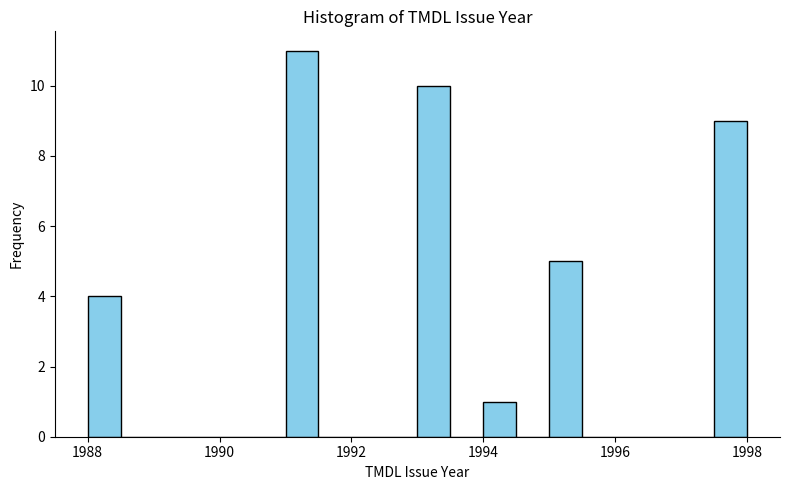

Around what value on the x-axis is the tallest bar? Give the approximate position of its centre, as read against the axis.

1991.2